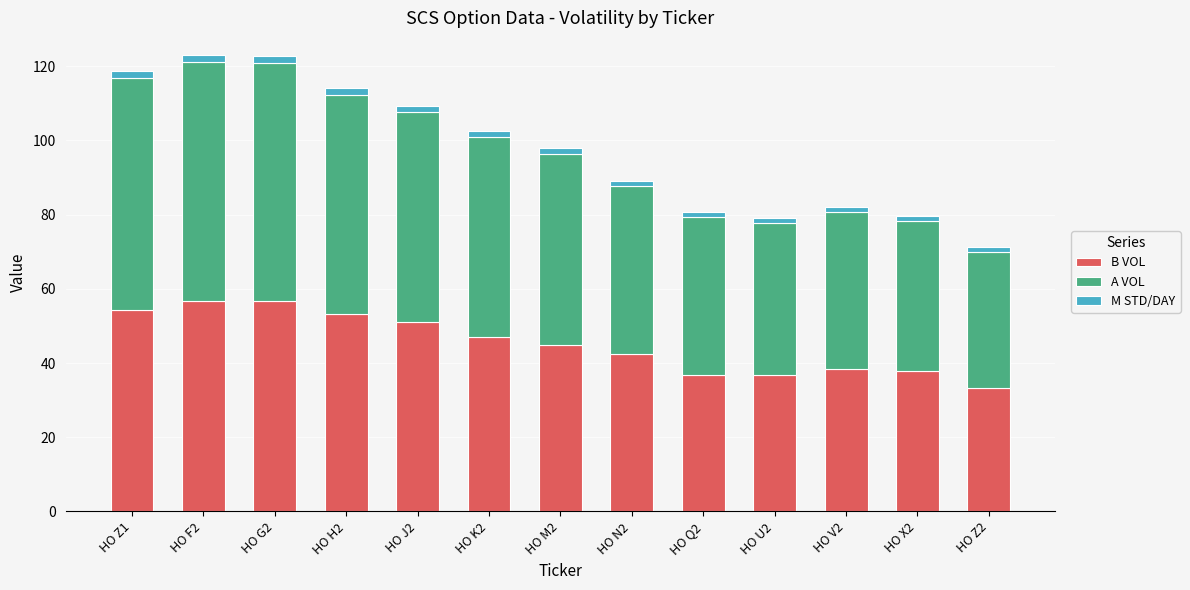

What is the difference between the maximum and second lowest values in the B VOL series?

19.9